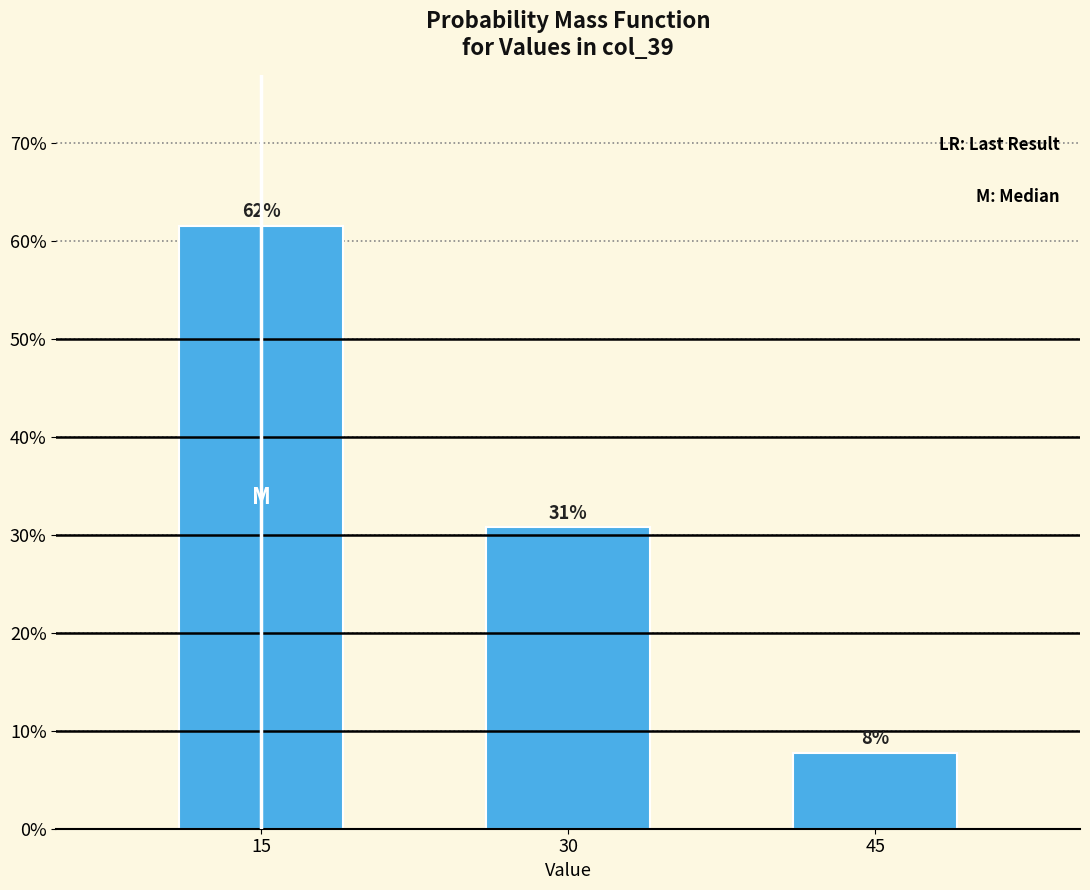

How many bars are there in total?

3